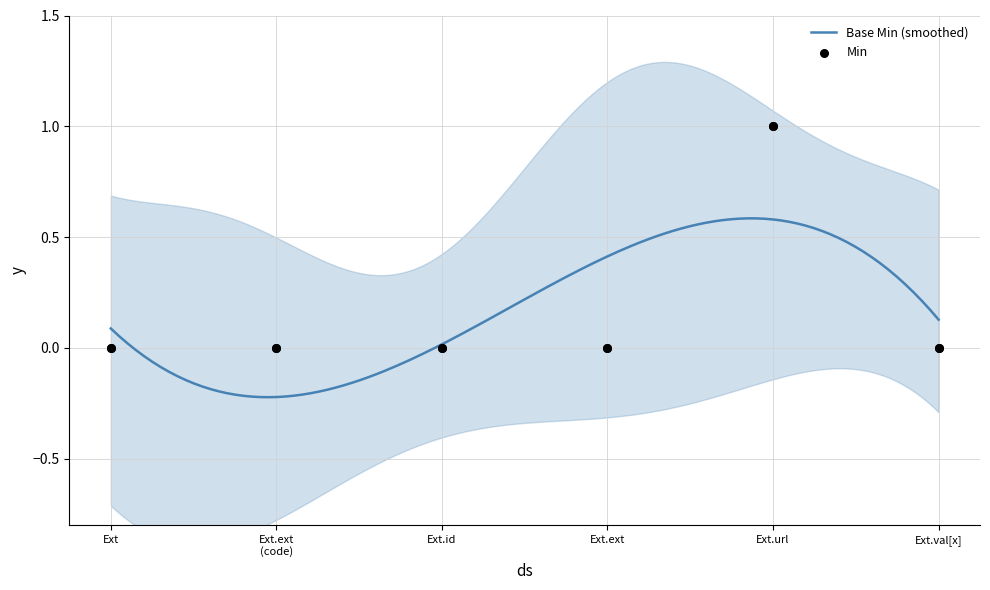

Which series has the largest Y range (max minus min)?

Min